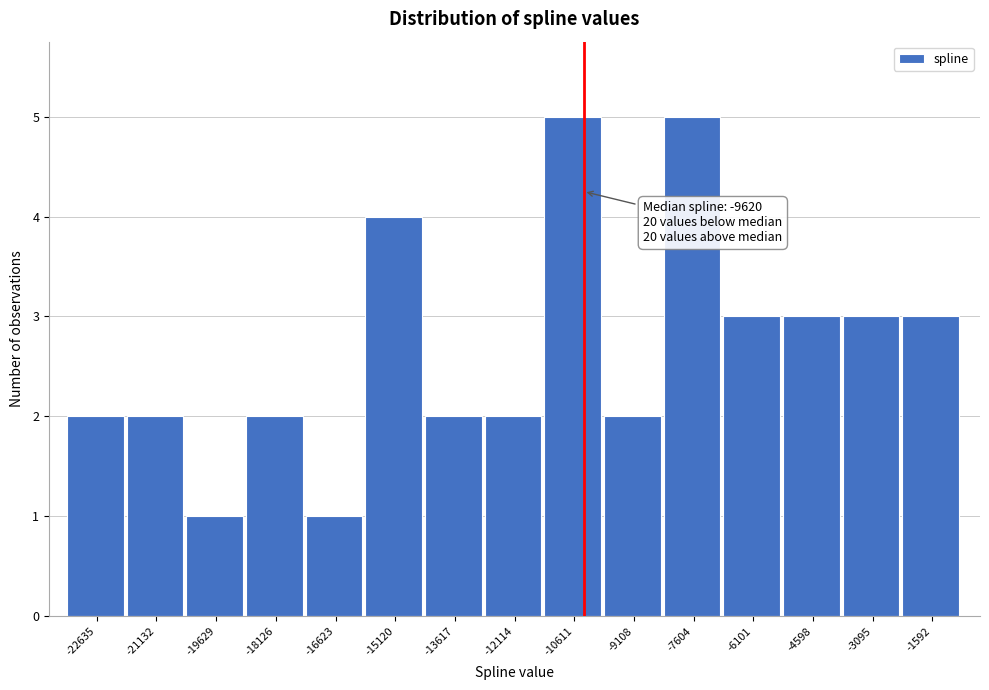

Reading left to right, extract all data points from this chart.

-22635=2	-21132=2	-19629=1	-18126=2	-16623=1	-15120=4	-13617=2	-12114=2	-10611=5	-9108=2	-7604=5	-6101=3	-4598=3	-3095=3	-1592=3